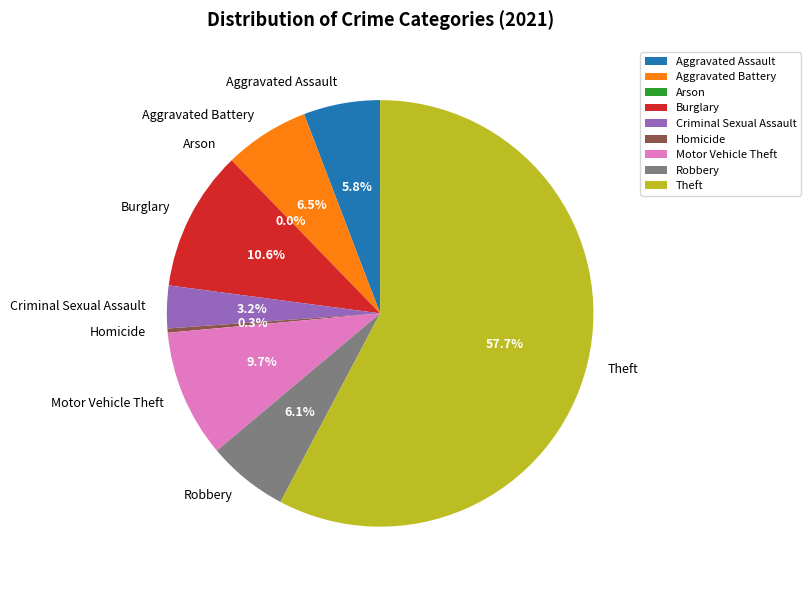

Is it true that Criminal Sexual Assault is 3% of the pie?

True